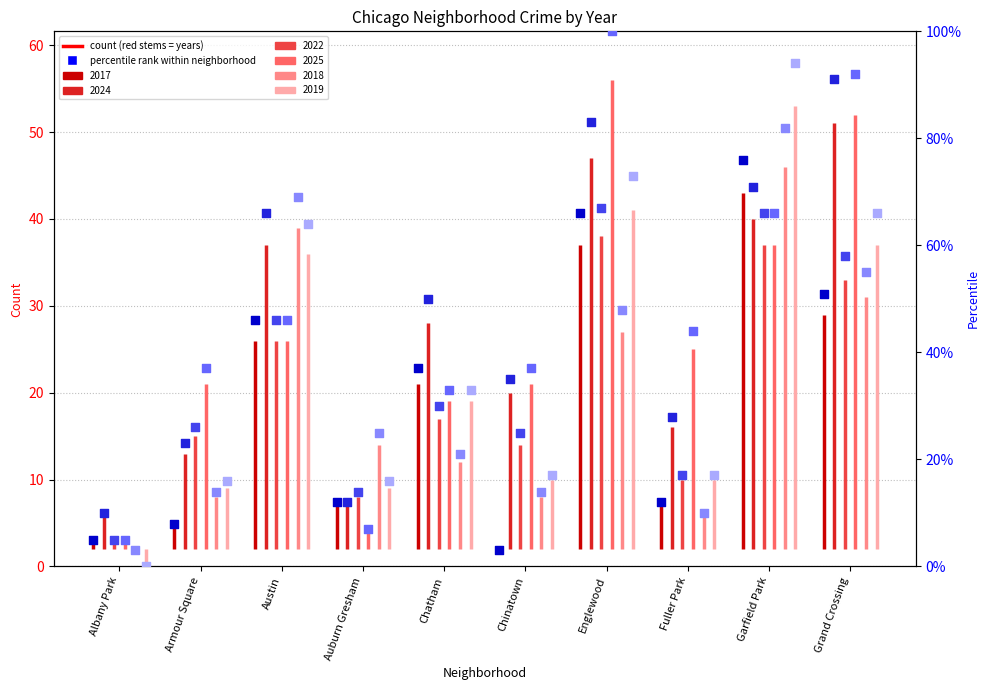

Which series has the largest Y range (max minus min)?

2025